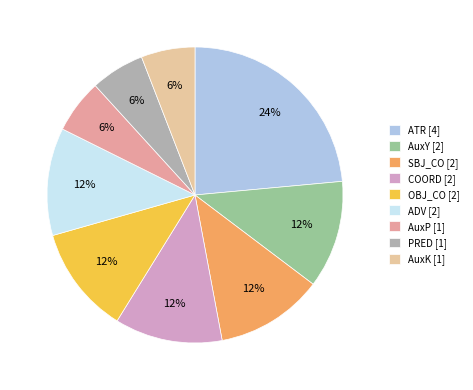

What is the largest slice in the pie chart?

ATR